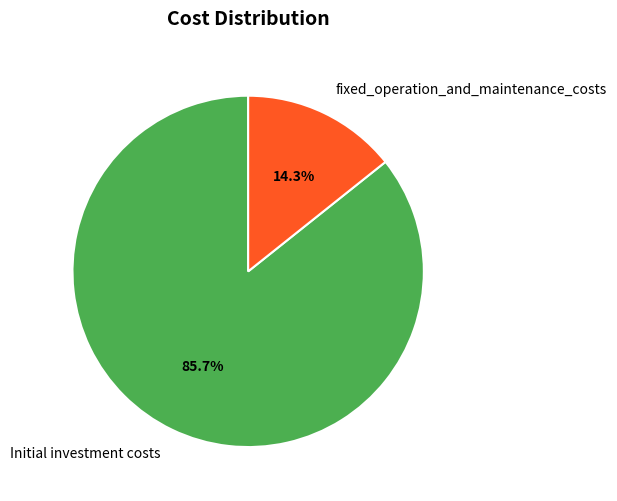

What is the majority slice?

Initial investment costs